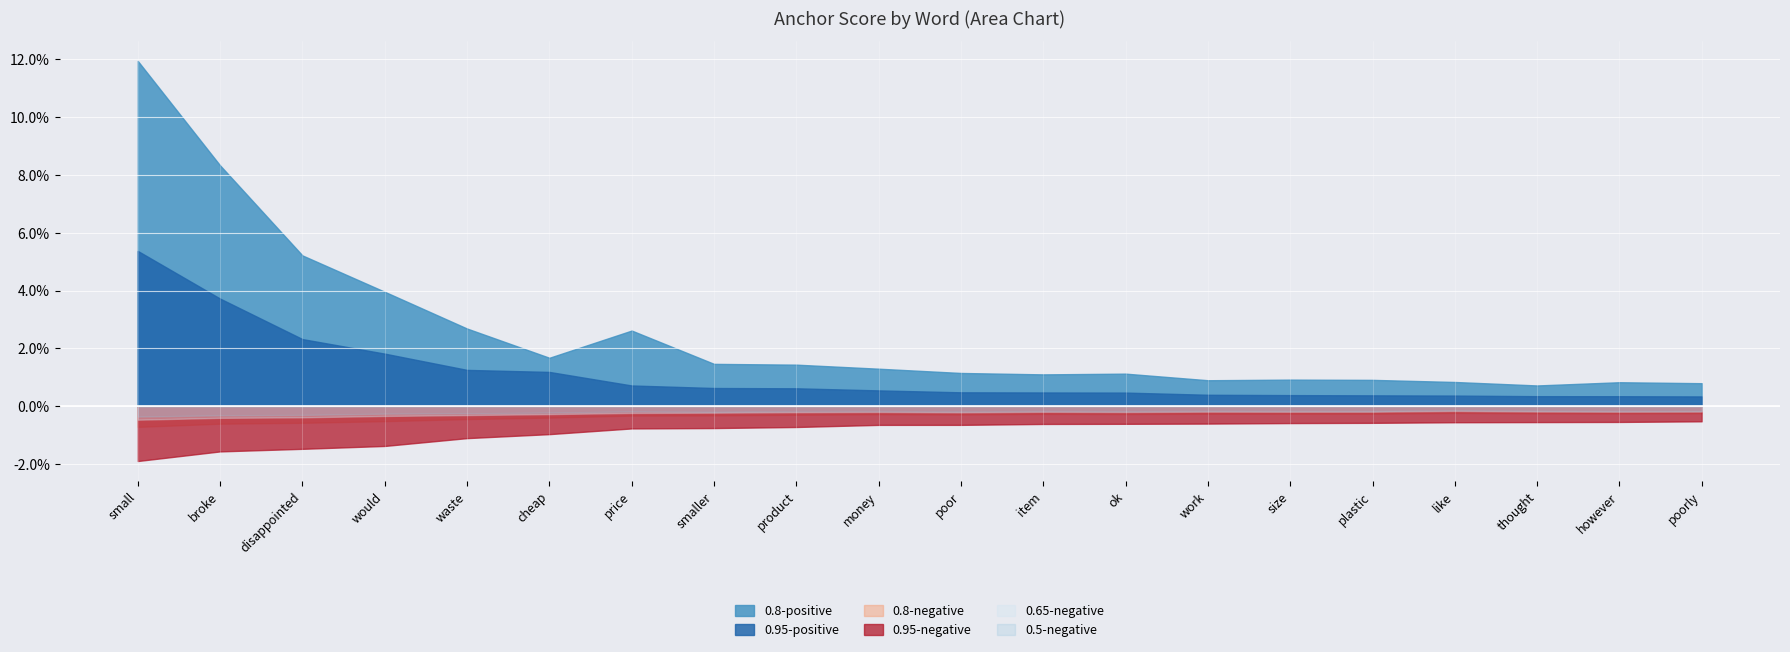

In 0.5-negative, how many points are lower than both neighbors (excluding endpoints)?

5